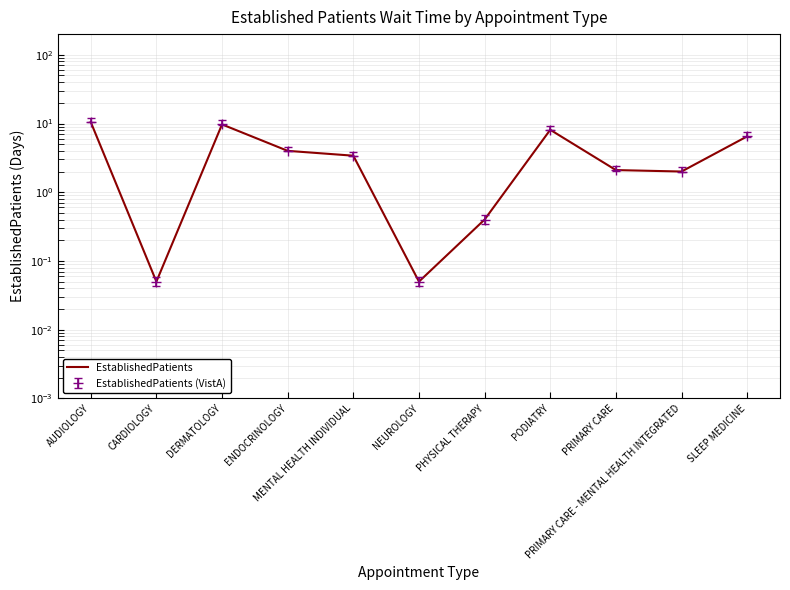

The value at MENTAL HEALTH INDIVIDUAL is 3.4. True or false?

True